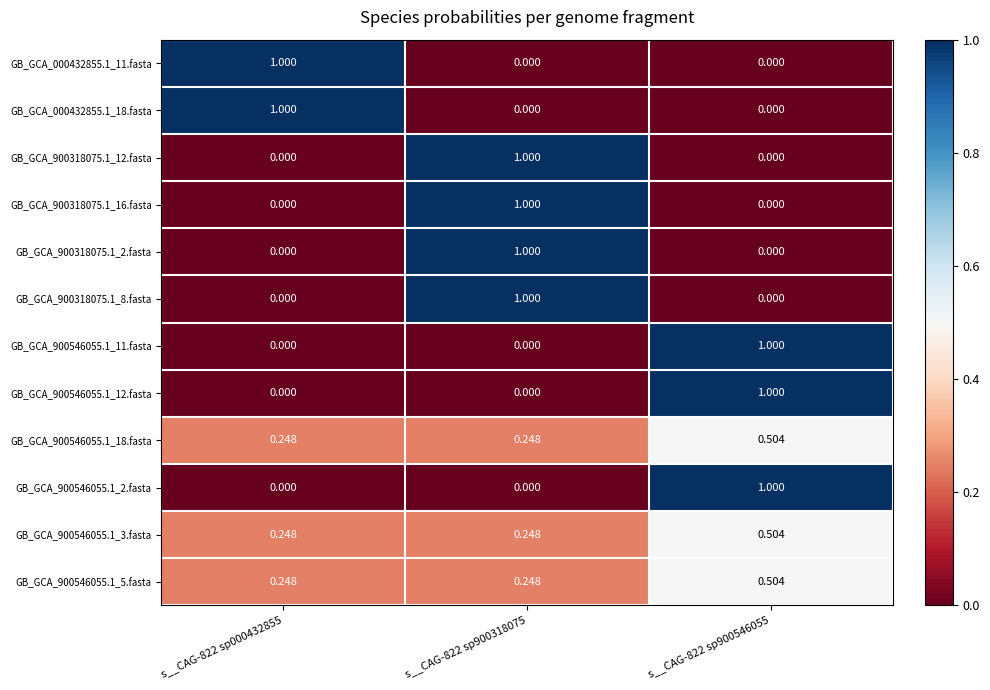

Is the value of GB_GCA_900546055.1_18.fasta at s__CAG-822 sp900546055 greater than the value of GB_GCA_000432855.1_11.fasta at s__CAG-822 sp900546055?

Yes